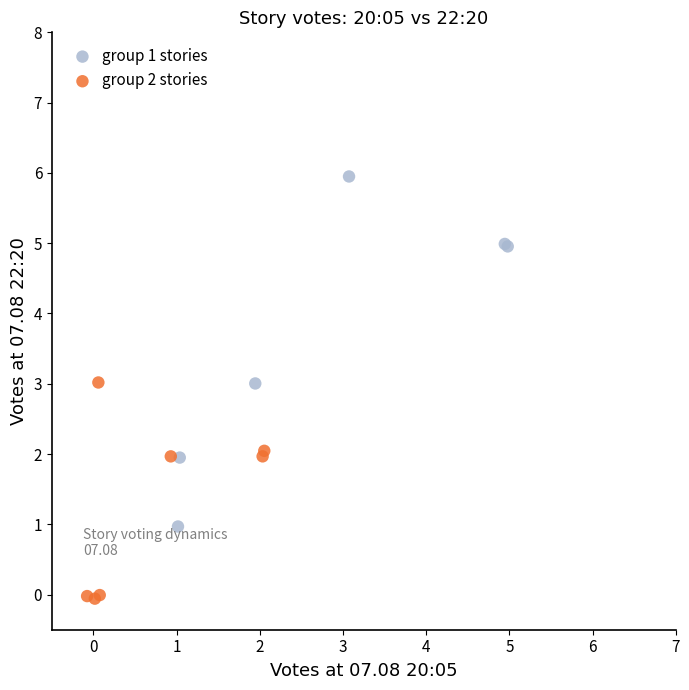

Which series has the widest spread of Y values?

group 1 stories